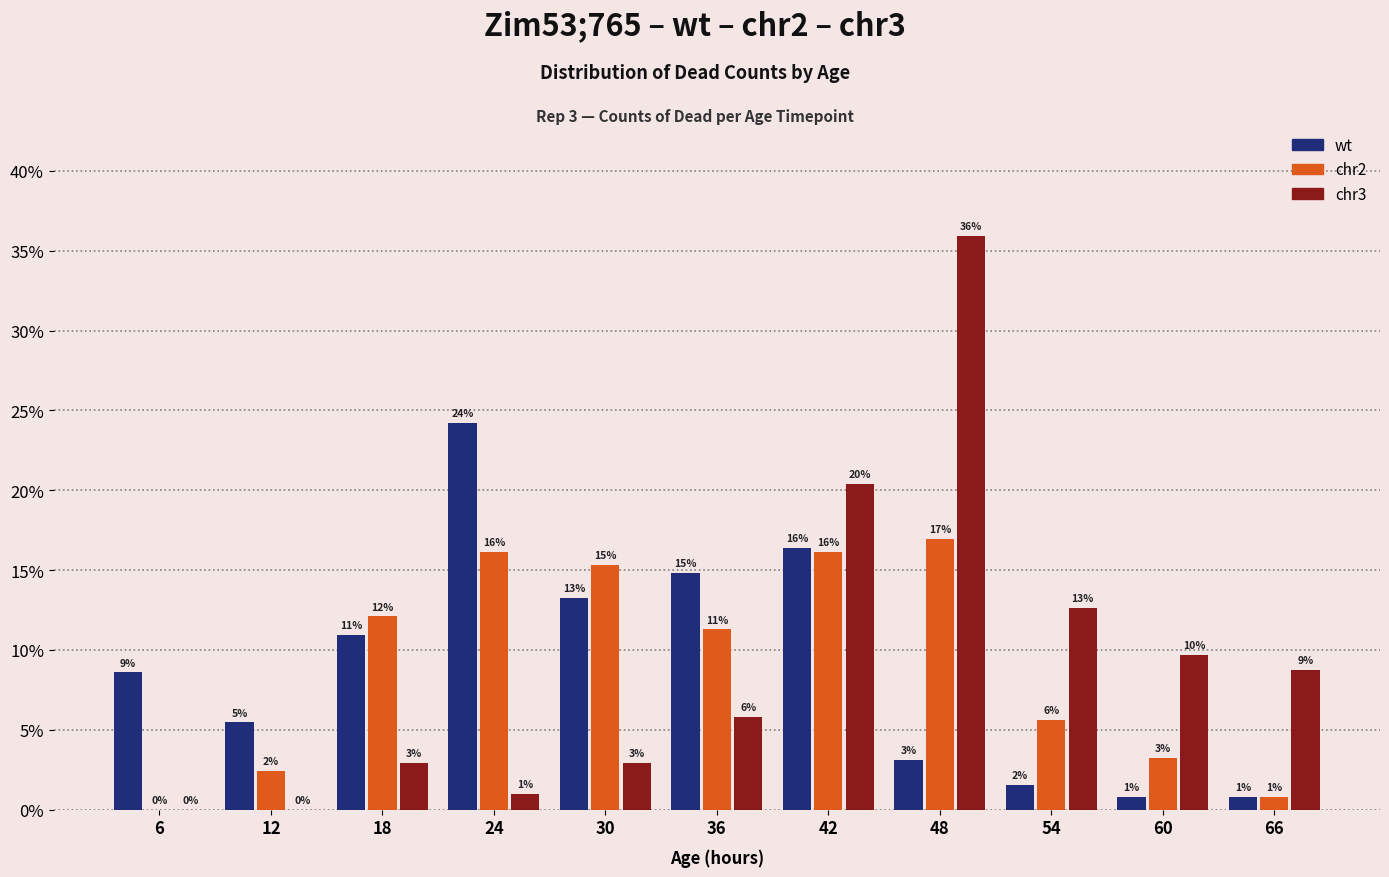

What are all the series names shown in the legend?

wt, chr2, chr3